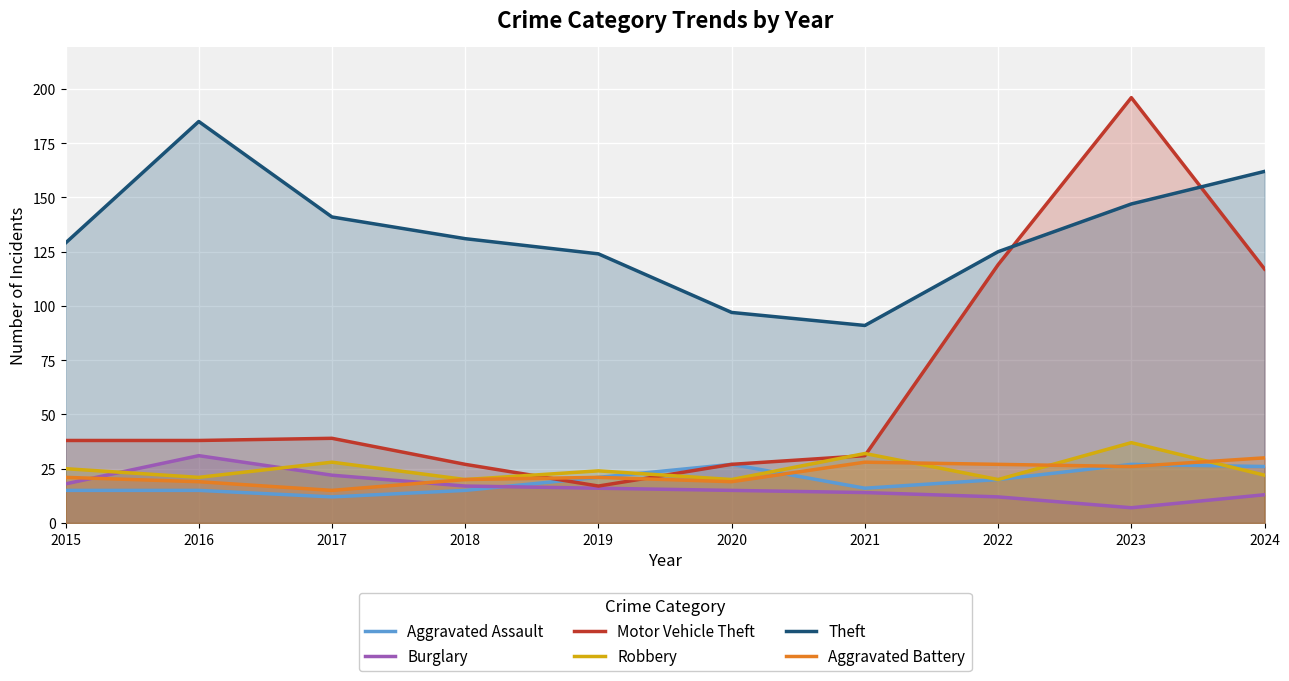

The Burglary series shows 16 at 2019. True or false?

True